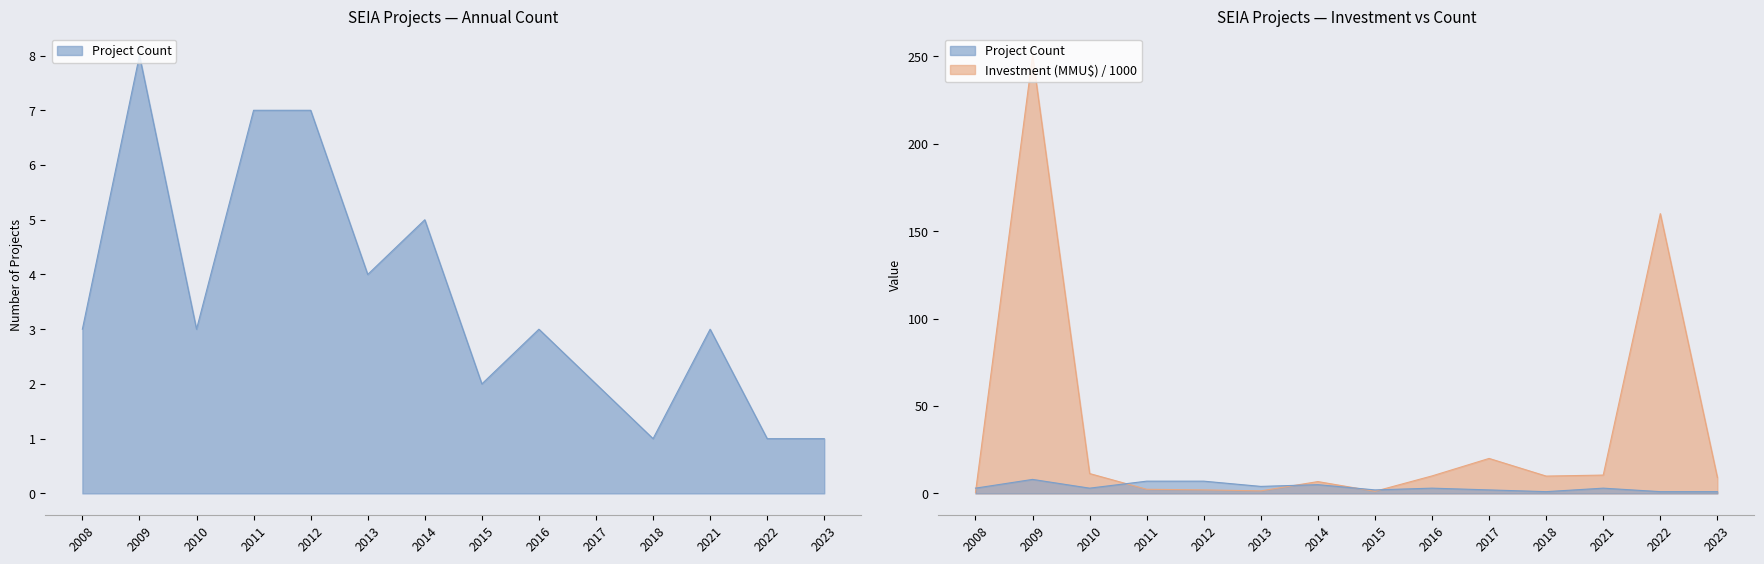

How many intersections are there between Investment (MMU$ / 1000) and Project Count?

5